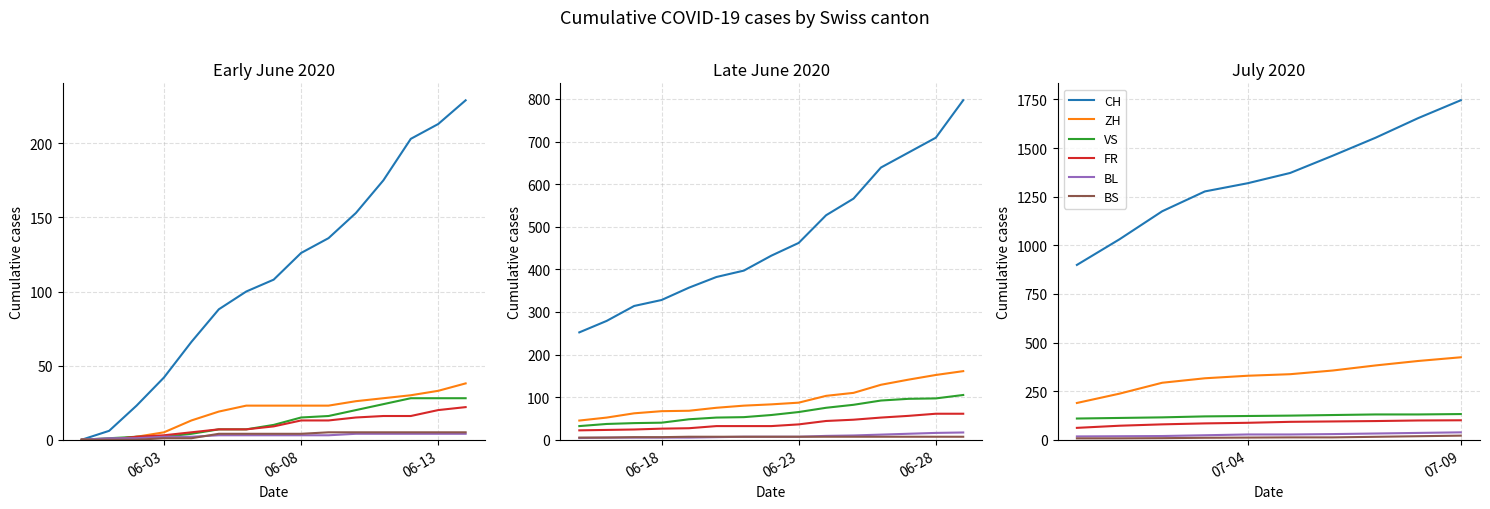

The VS series shows 32 at 07-04. True or false?

False